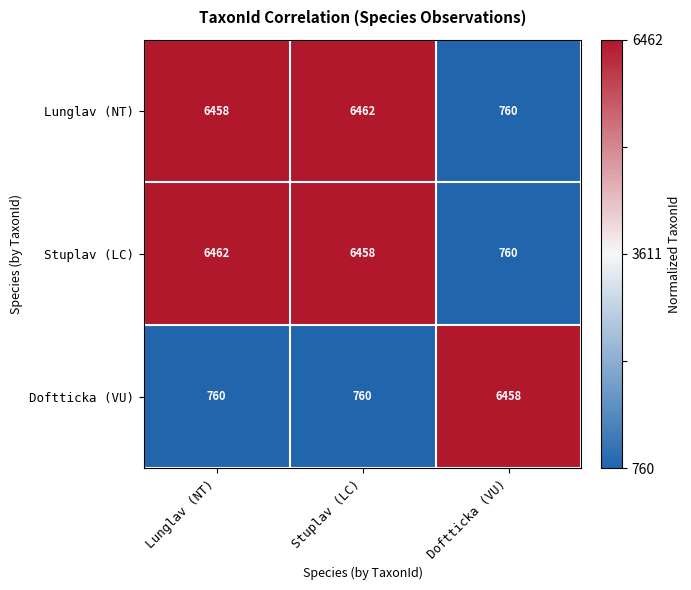

What is the sum of the Stuplav (LC) values at Stuplav (LC) and Doftticka (VU)?

7218